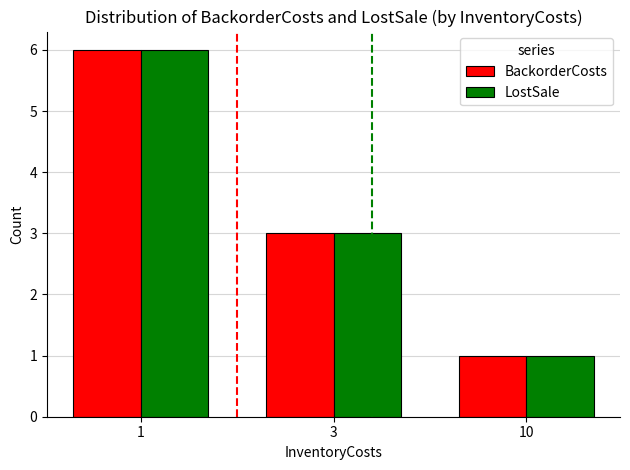

What is the difference between the BackorderCosts values at 10 and 1?

5